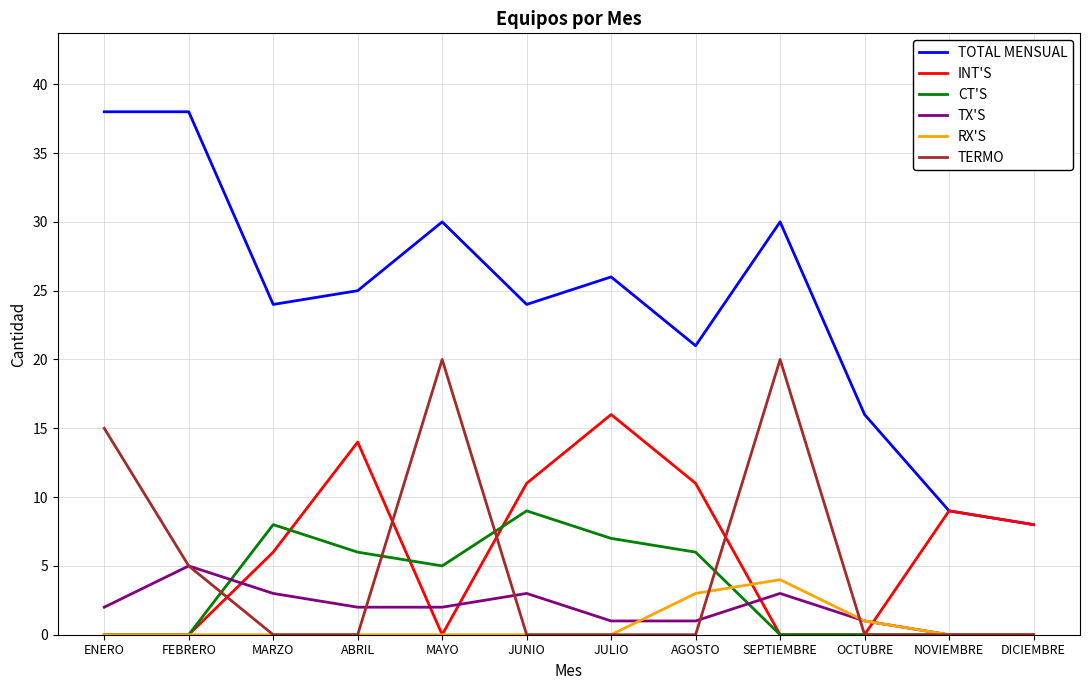

True or false: TX'S has more than 2 points higher than both neighbors.

True